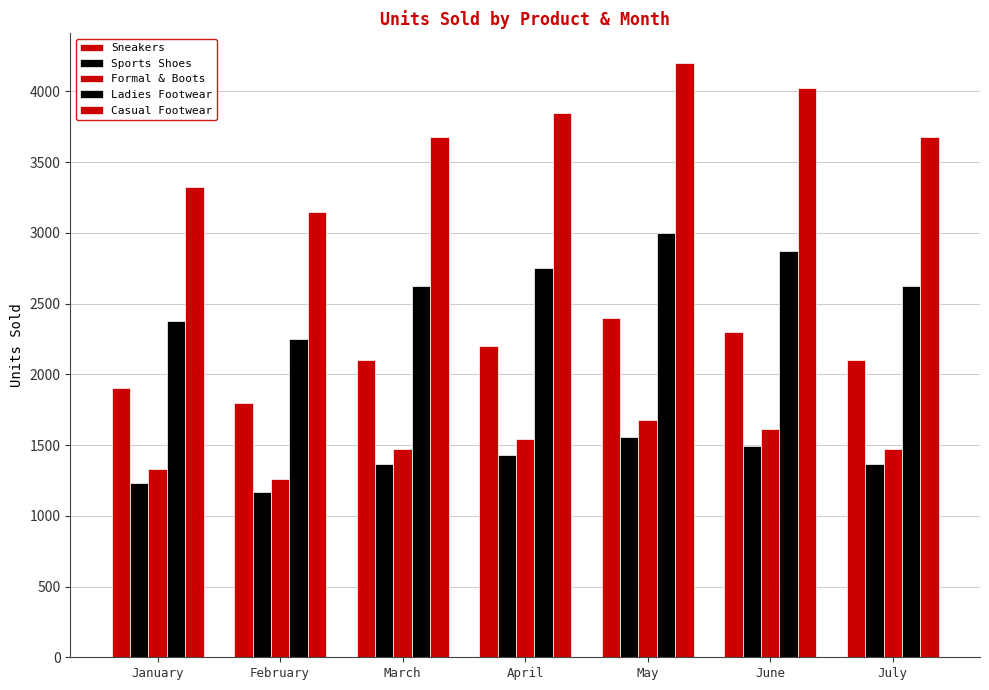

List the series in order of their peak value, highest first.

Casual Footwear, Ladies Footwear, Sneakers, Formal & Boots, Sports Shoes